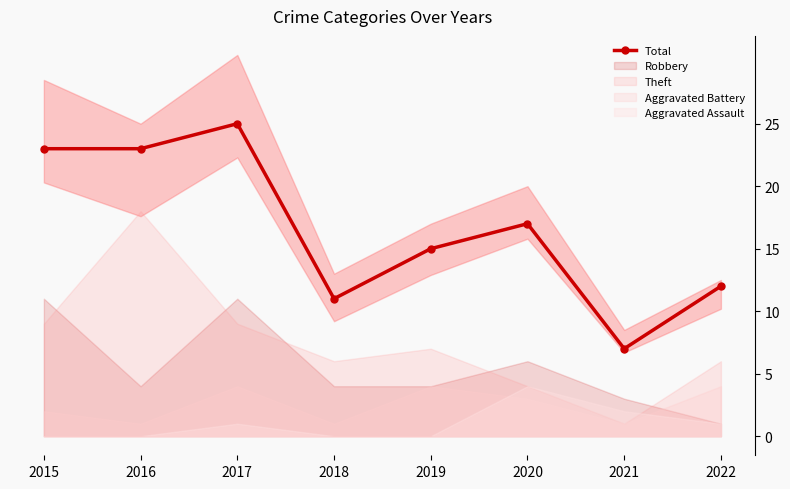

Between 2016 and 2018, which is larger?

2016